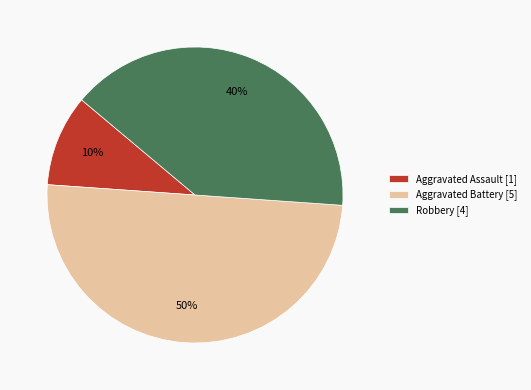

Count the number of slices in the pie.

3